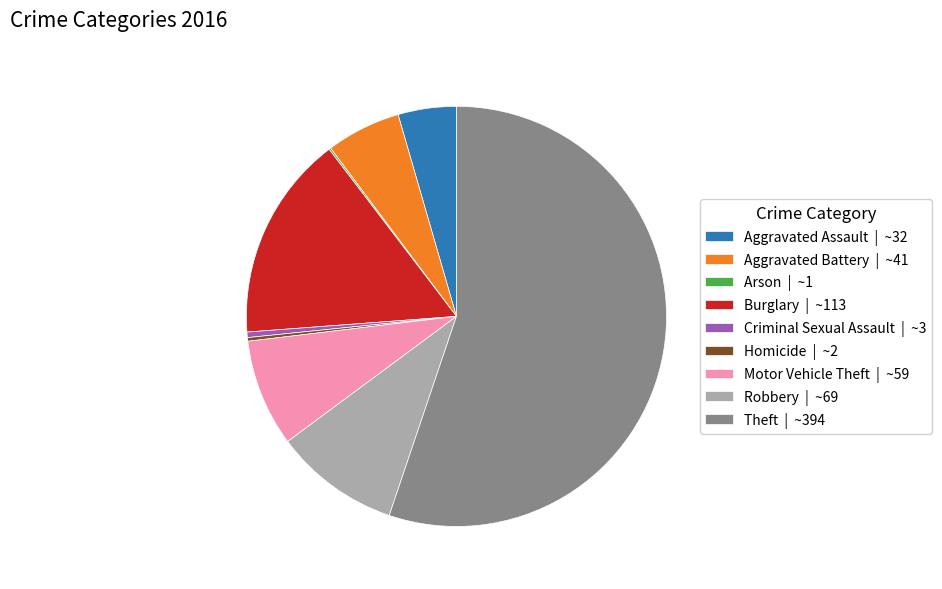

Is it true that Aggravated Battery | ~41 is 6% of the pie?

True